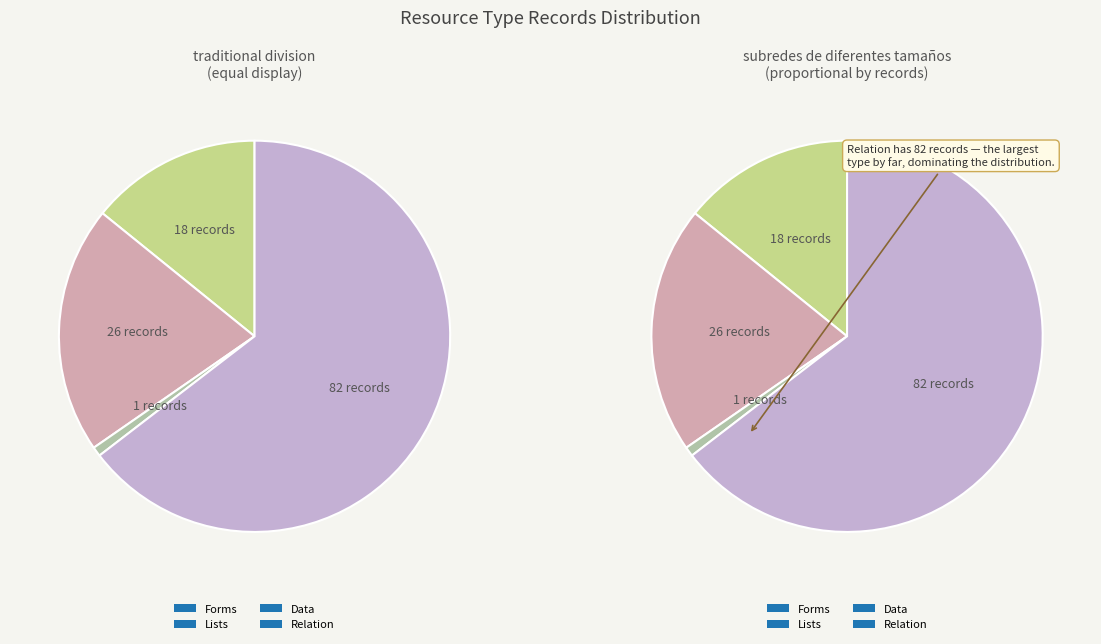

What percentage is the Data slice, to the nearest percent?

1%